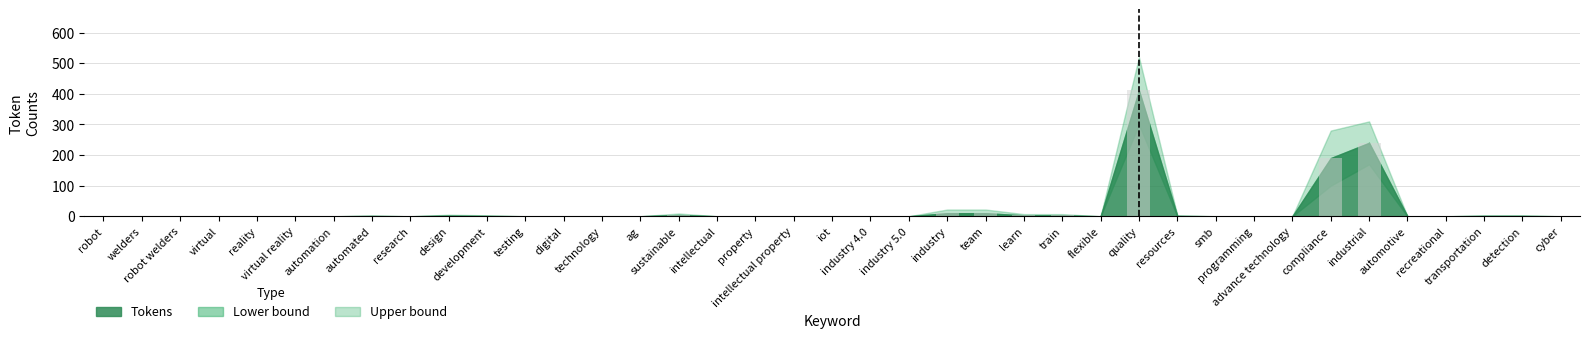

What is the greatest value displayed?

411